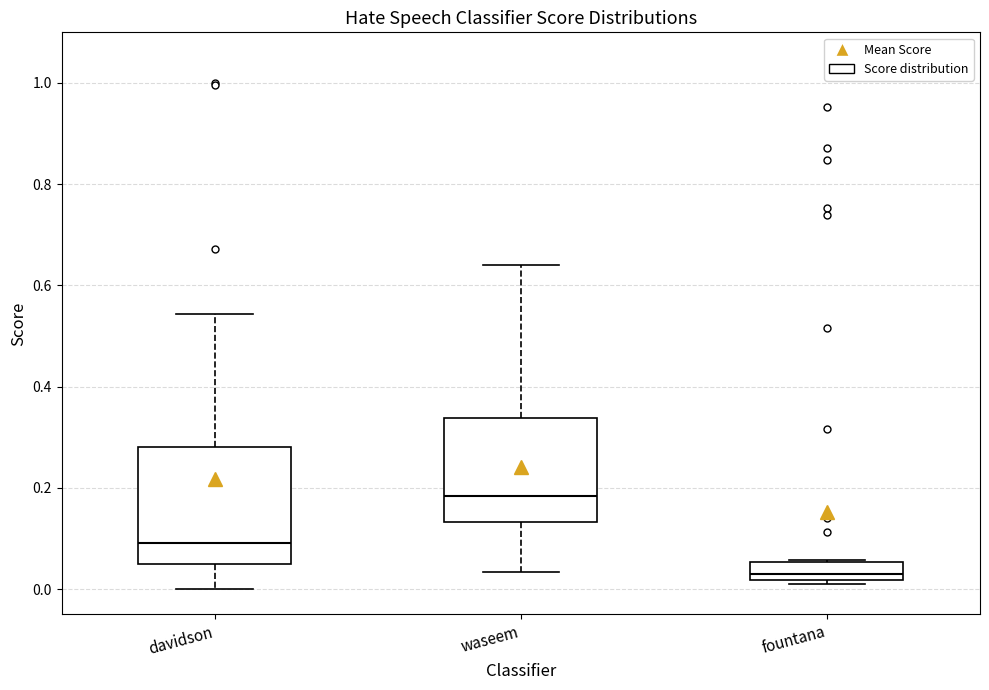

Reading left to right, read every box against the y-axis: the position of its median line, the range the box covers, and the ends of its whiskers. The values are not printed on the chart, so give them approximately, as read against the axis.

davidson: median 0.10, box 0.04 to 0.28, whiskers 0.00 to 0.54
waseem: median 0.18, box 0.14 to 0.34, whiskers 0.04 to 0.64
fountana: median 0.02 (just above the box's lower edge), box 0.02 to 0.06, whiskers 0.00 to 0.06